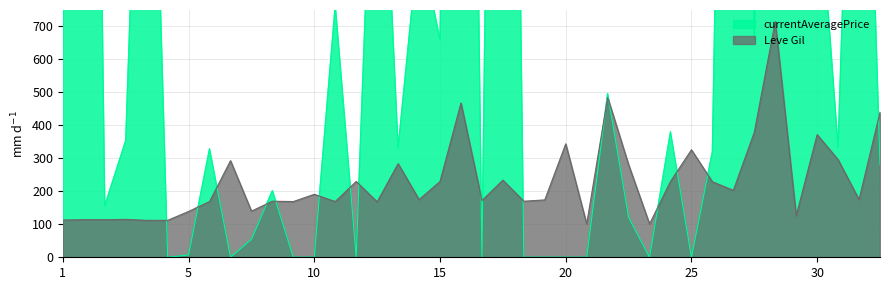

The value at 1 is 113. True or false?

True